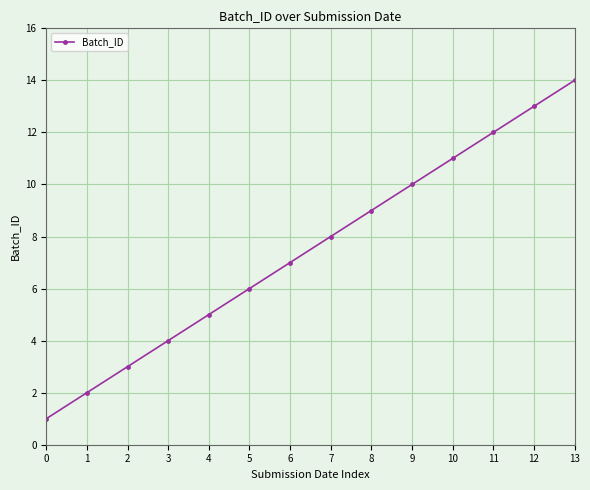

How many data points are less than 8?

7